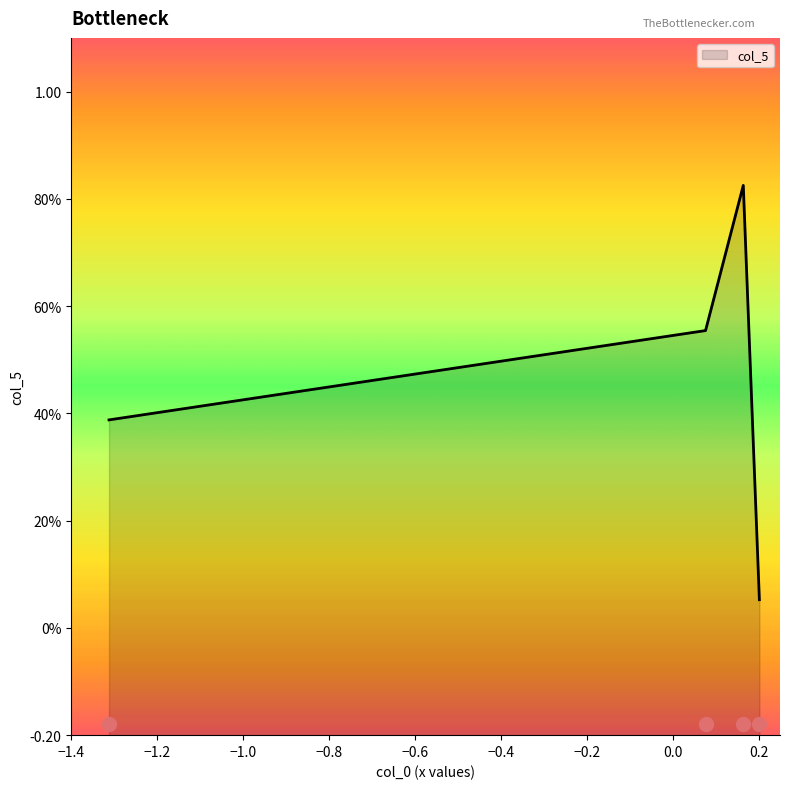

What is the change in value from 0.20200488837350214 to 0.16454912594857998?

+0.8